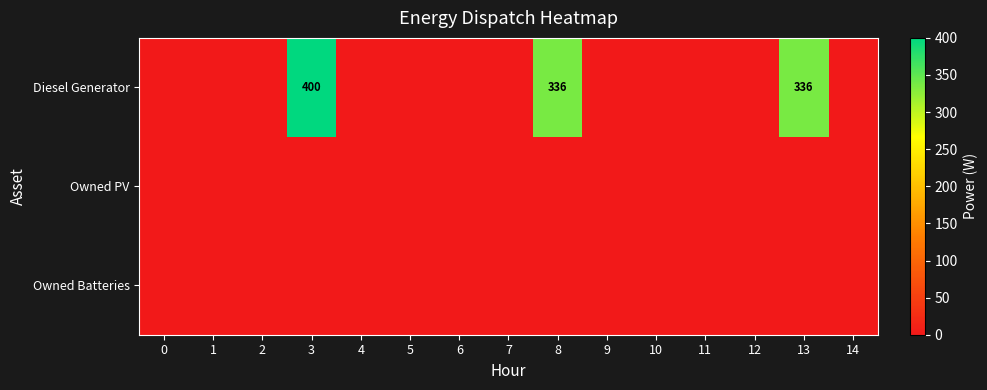

List the labels in order of row_0 value, largest first.

3, 8, 13, 0, 1, 2, 4, 5, 6, 7, 9, 10, 11, 12, 14